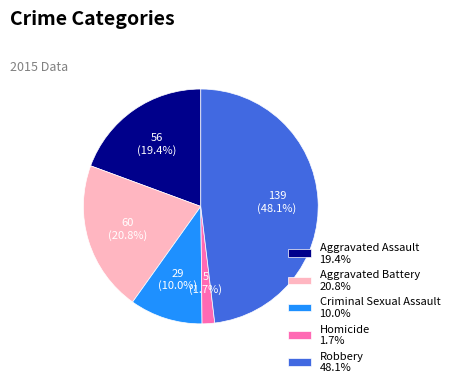

To the nearest percent, what is the difference between the largest and smallest slice percentages?

46%